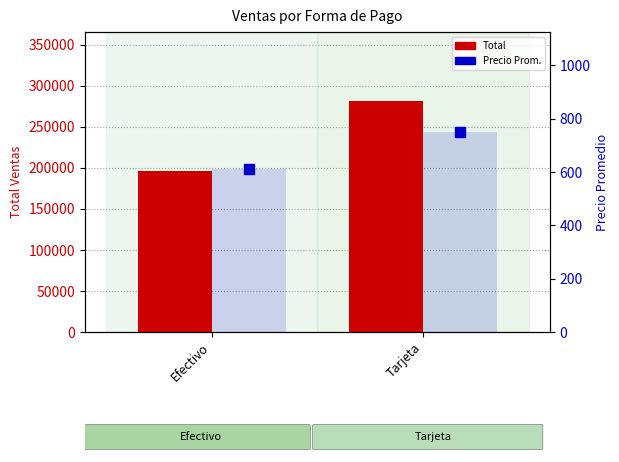

Which series contains the lowest Y value?

Precio Prom.